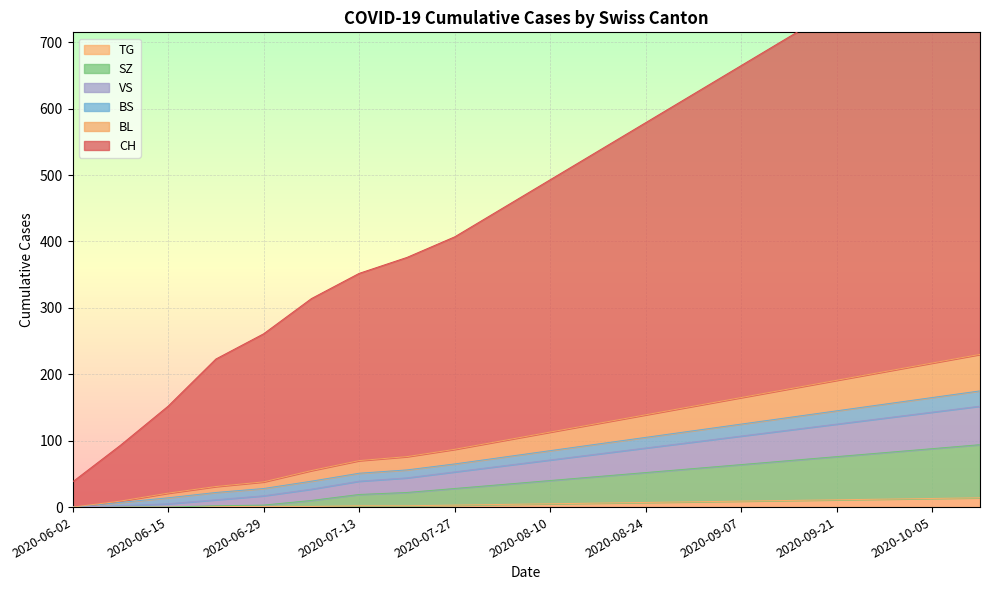

At which label does VS first exceed 85?

2020-08-17